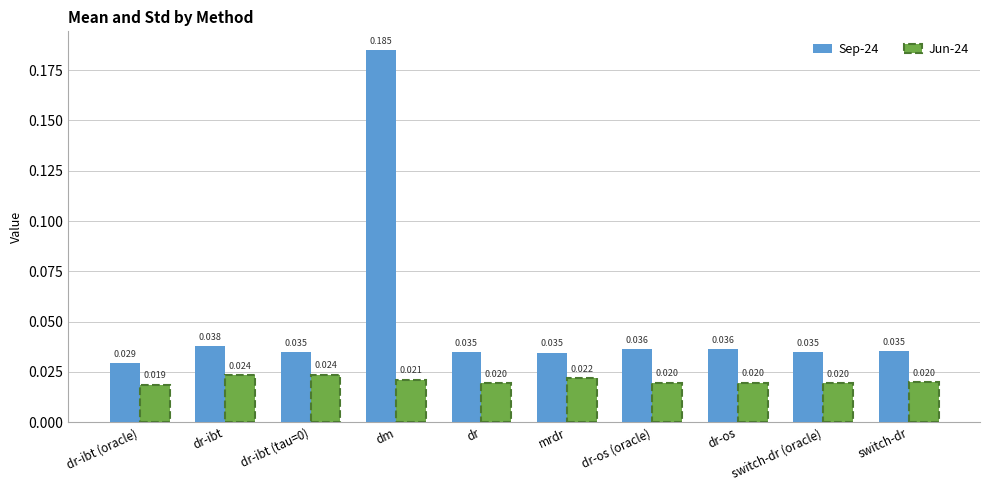

Which category has the lowest value in the Jun-24 series?

dr-ibt (oracle)